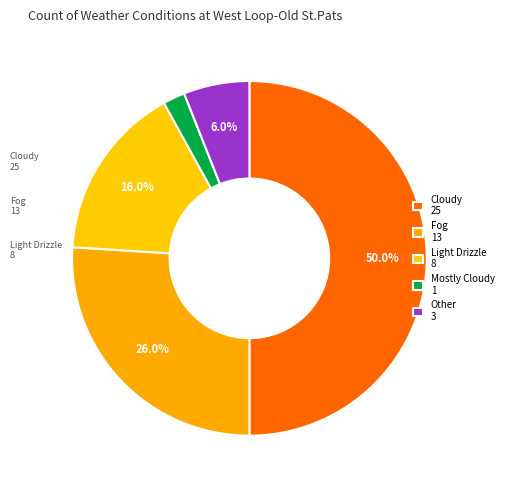

How many slices are in this pie chart?

5